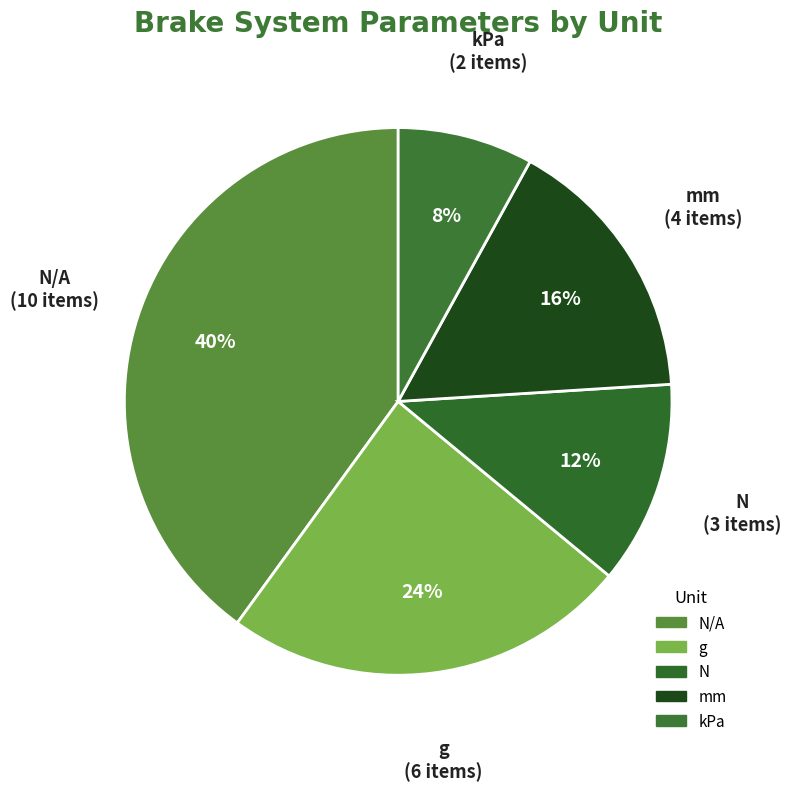

Do N and mm together represent more than half of the pie?

No